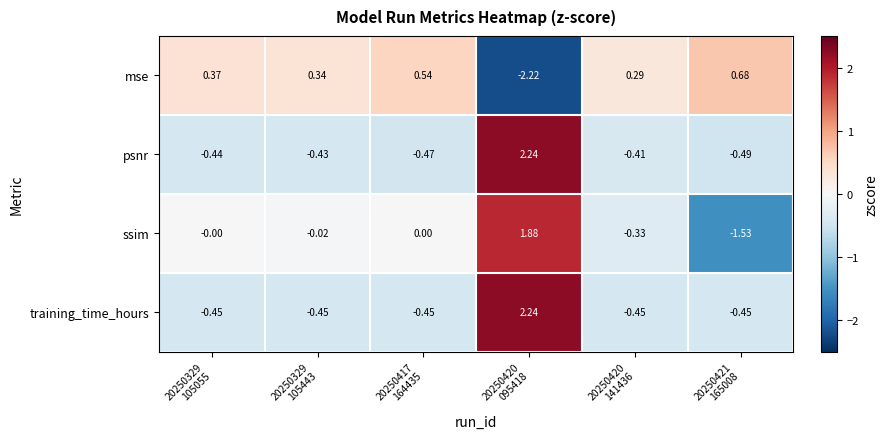

Which series has the largest range (max minus min)?

ssim